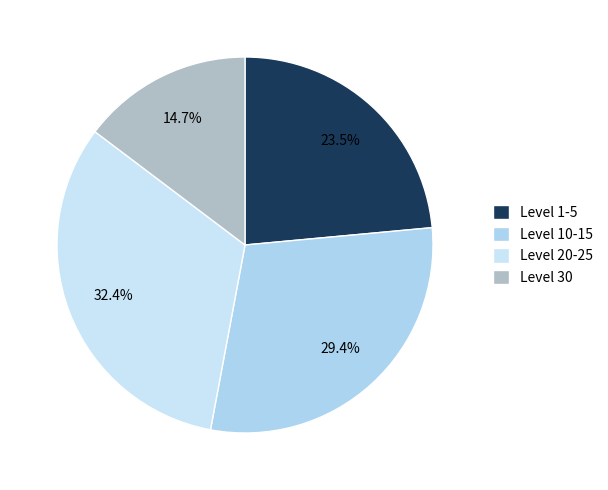

Which slice is the largest?

Level 20-25